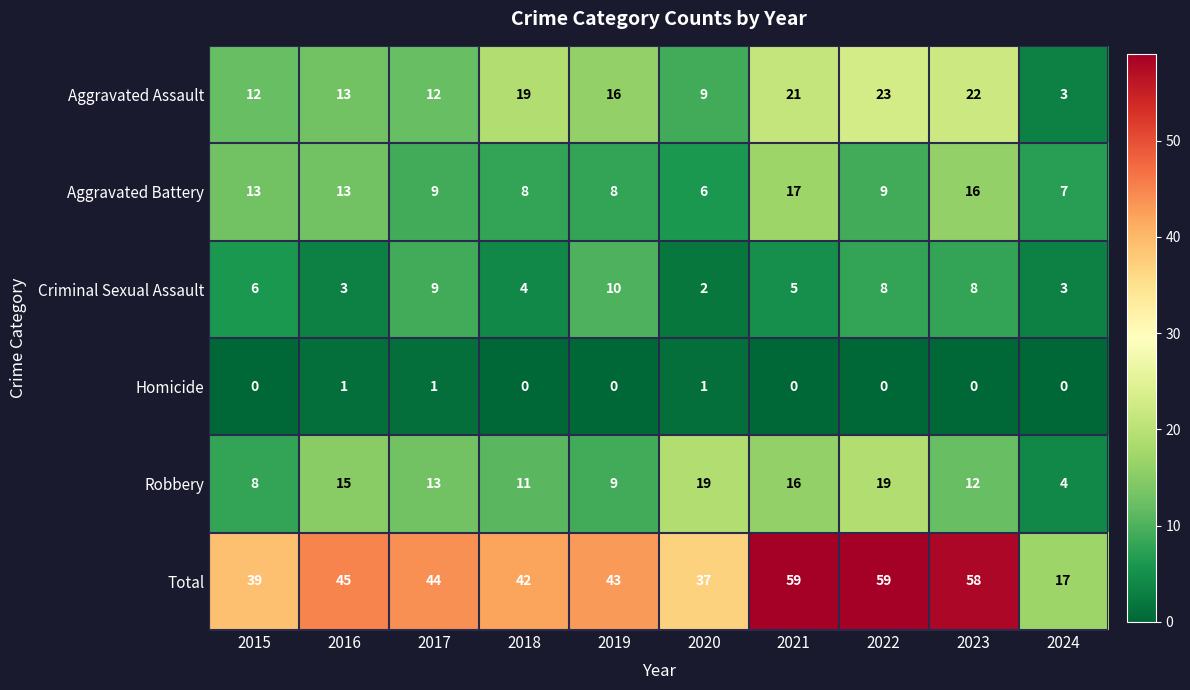

Where does the Robbery series first go above 13?

2016